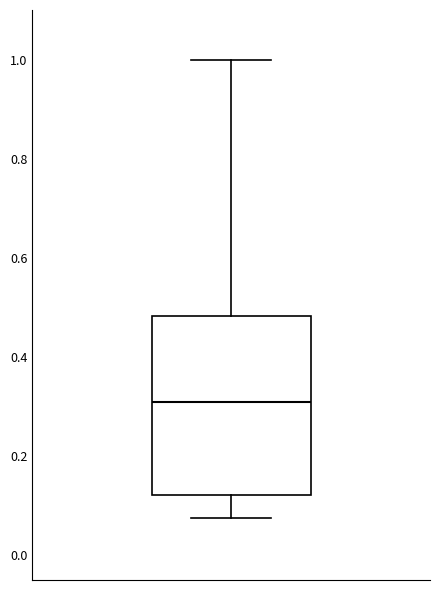

Transcribe this box plot: give where the median line is, the range the box spans, and where the two whiskers end, as read against the y-axis. The values are not printed on the chart, so give them approximately, as read against the axis.

median 0.30, box 0.12 to 0.48, whiskers 0.08 to 1.00